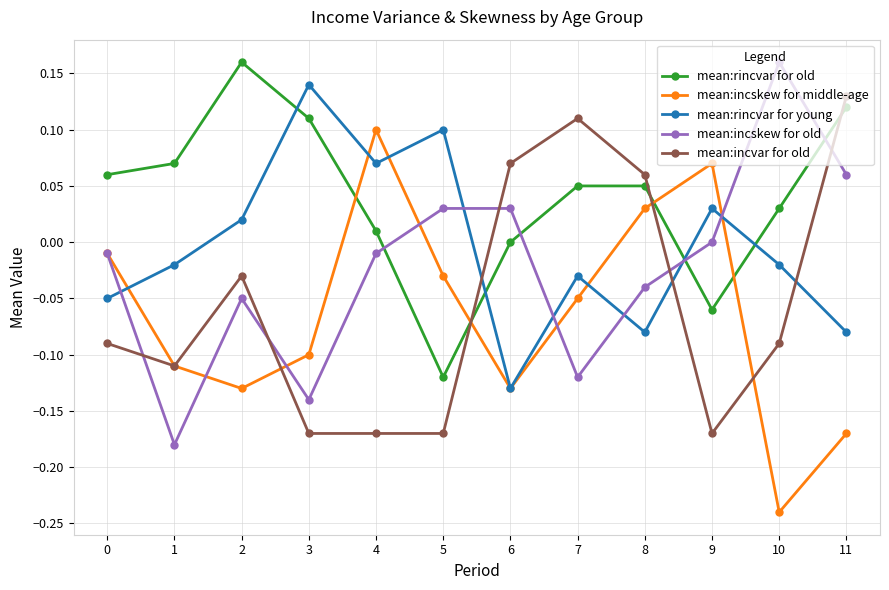

Which category has the highest value in the mean:incskew for middle-age series?

4